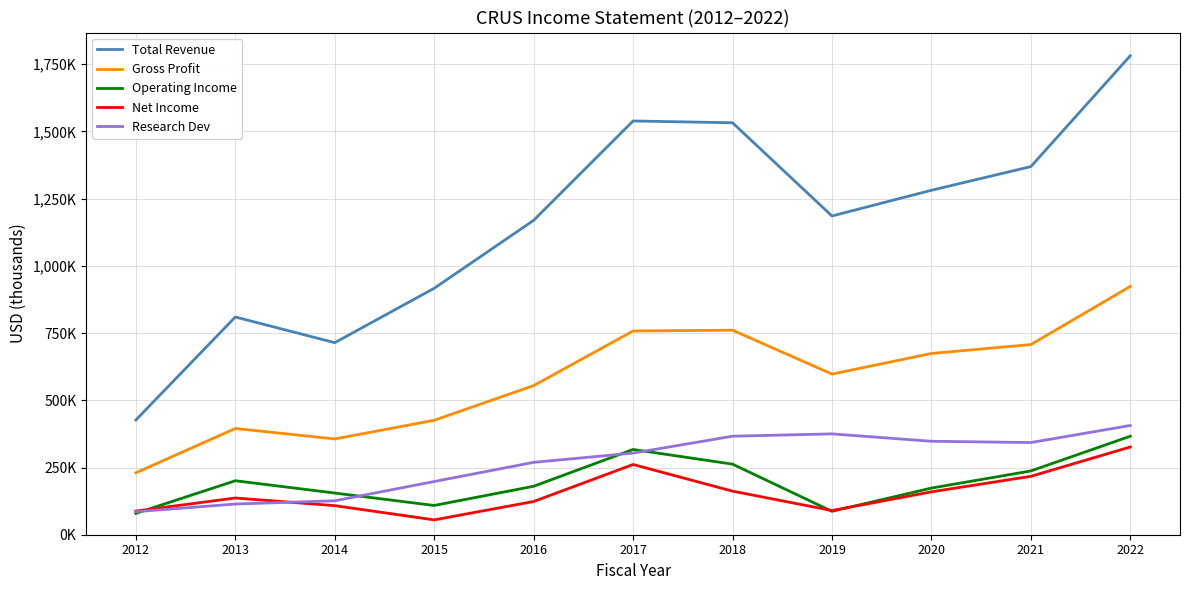

What is the difference between the maximum and minimum values in the Research Dev series?

320600